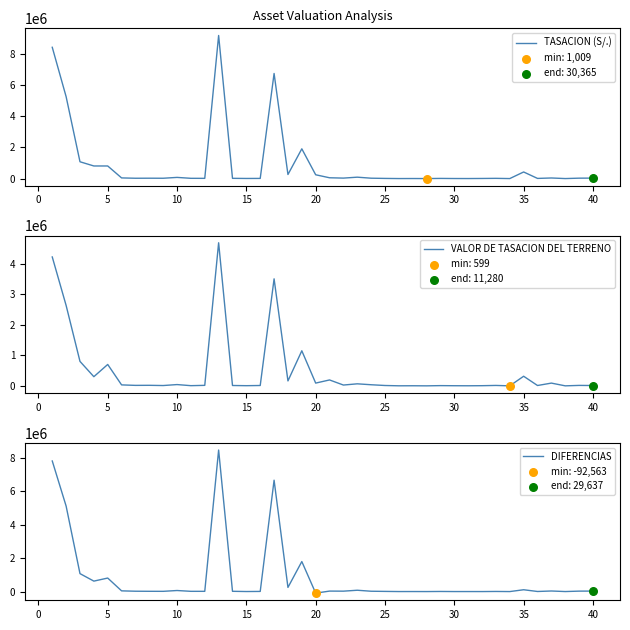

At how many categories does at least one series exceed 5324033?

3